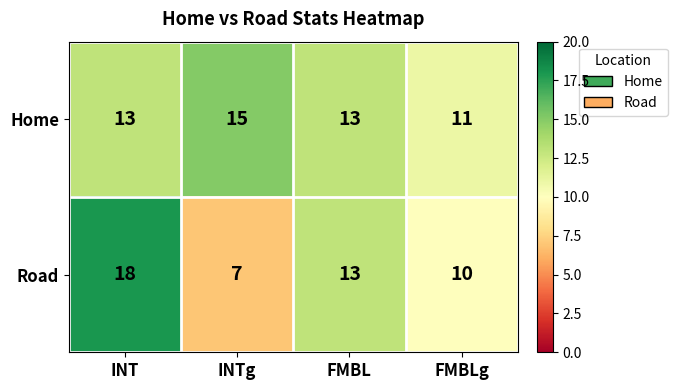

What is the difference between the Road values at FMBL and INT?

5